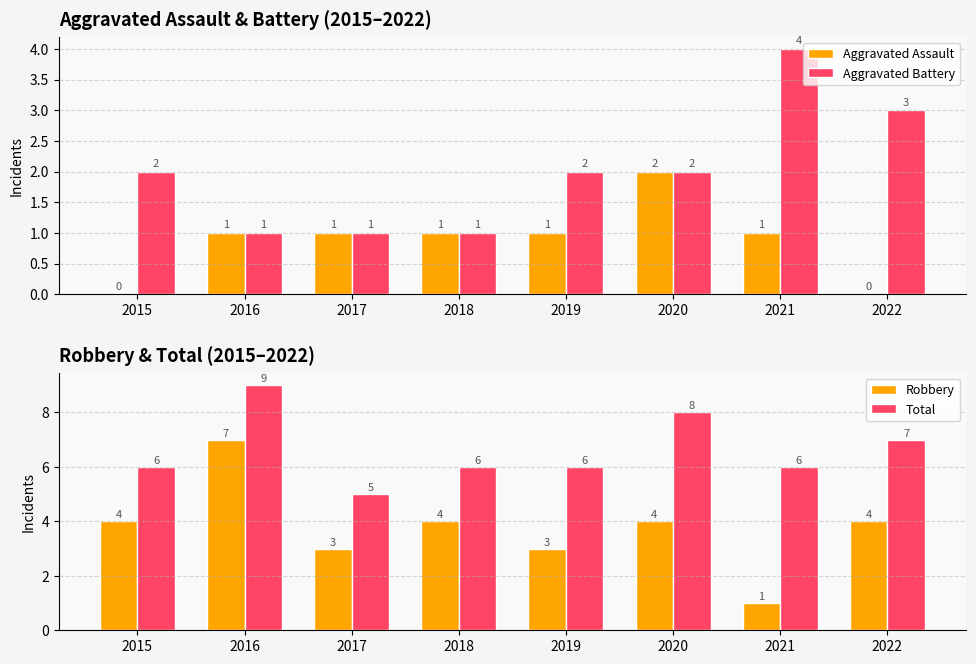

What is the maximum value for Robbery?

7